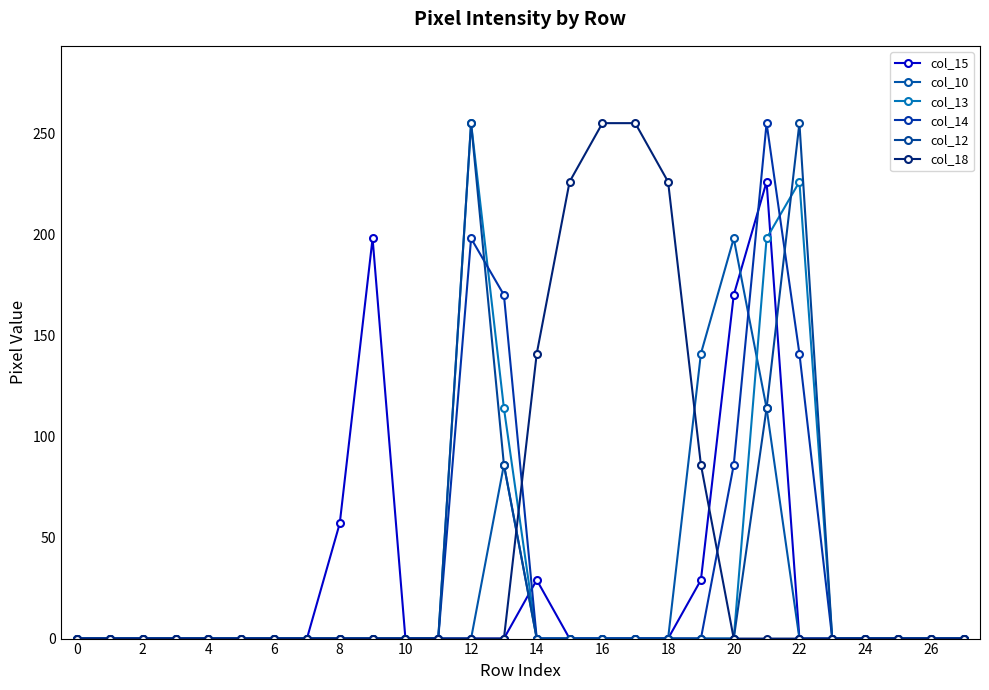

Does the chart have visible grid lines?

No